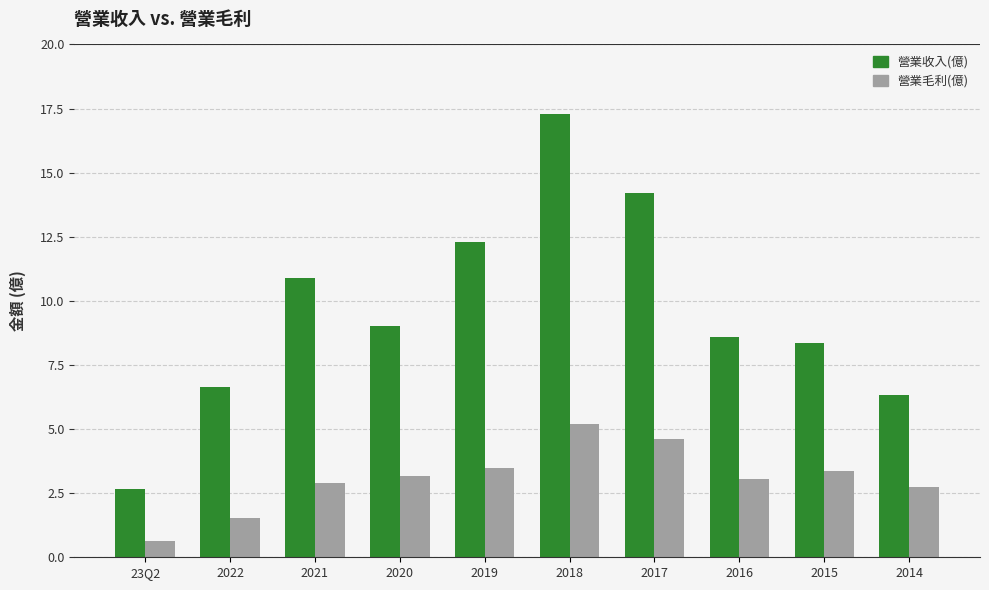

What is the sum of all 營業收入(億) values?

96.3